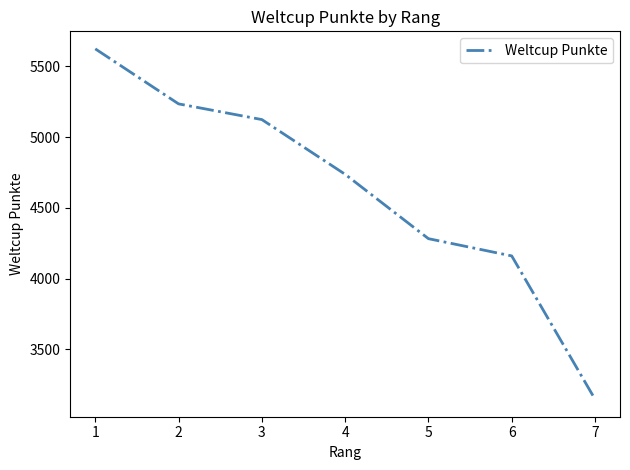

What is the sum of all values?

32309